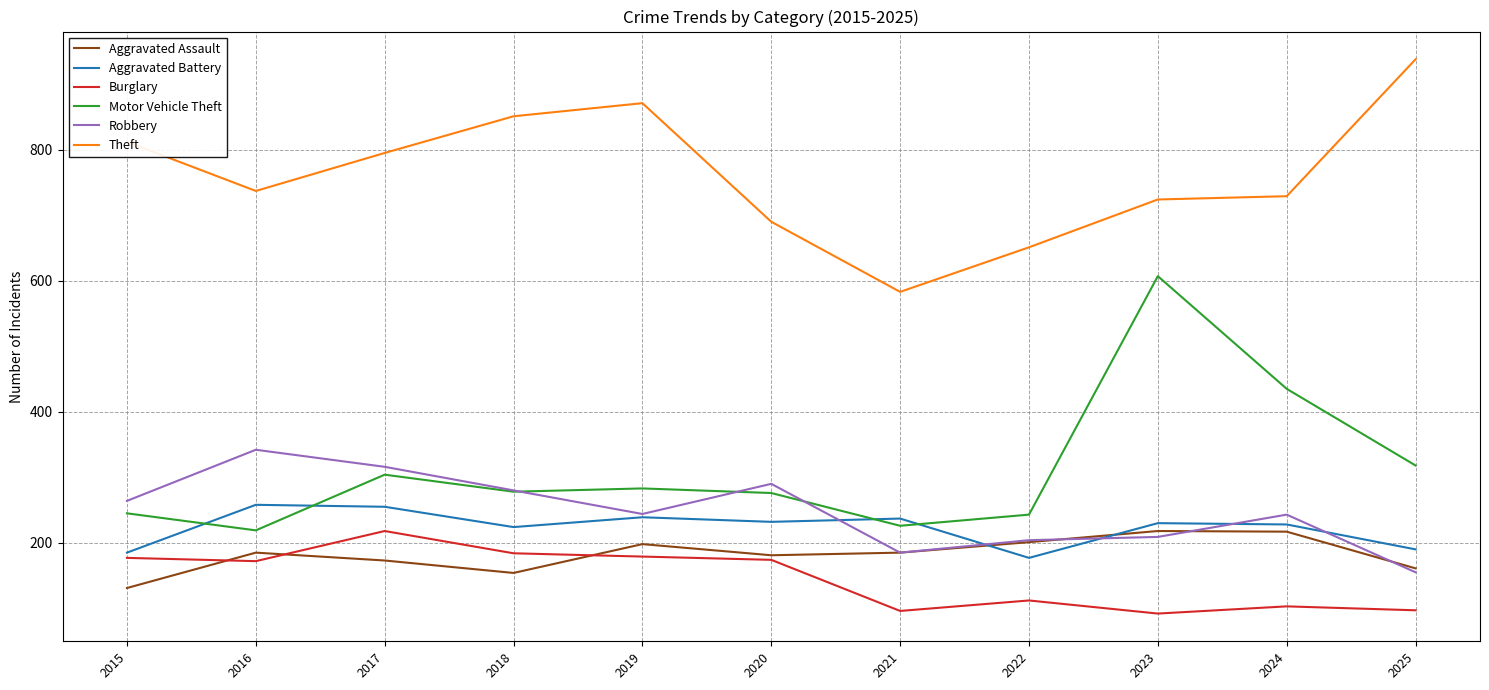

What is the total value across all series at 2020?

1843